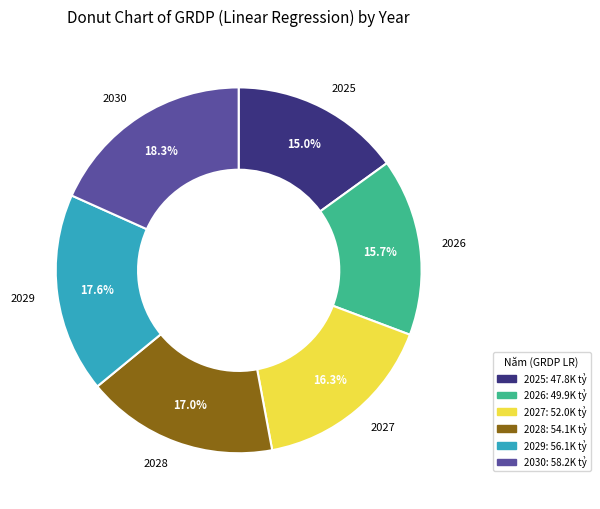

Rank the categories by value from lowest to highest.

2025, 2026, 2027, 2028, 2029, 2030